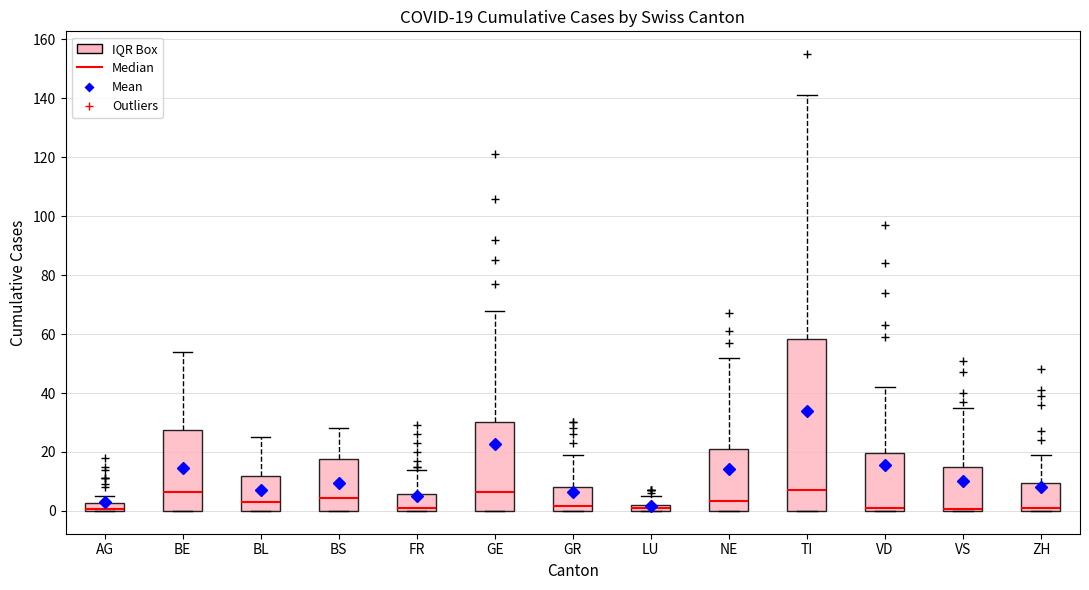

Comparing the boxes themselves (not the whiskers), which one is the tallest?

TI